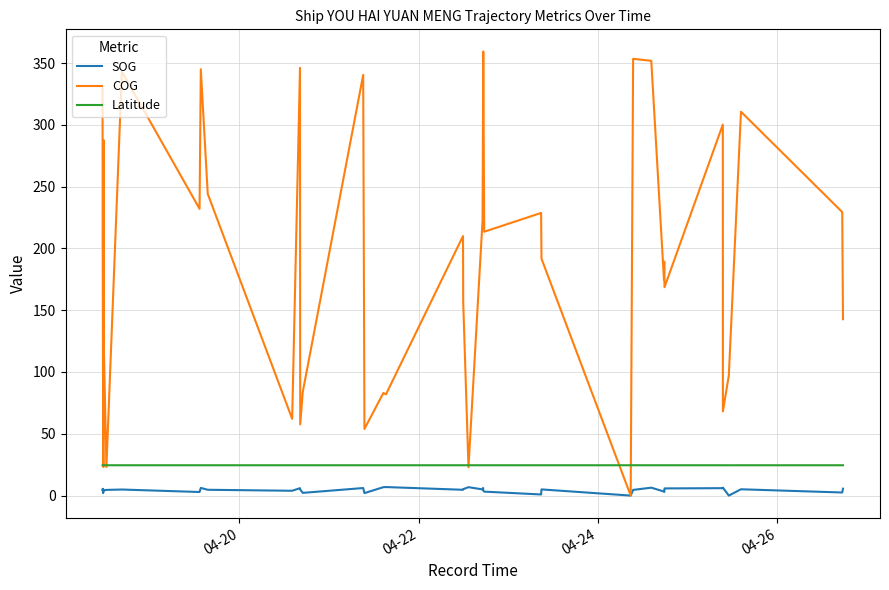

Which series has the largest total across all categories?

COG